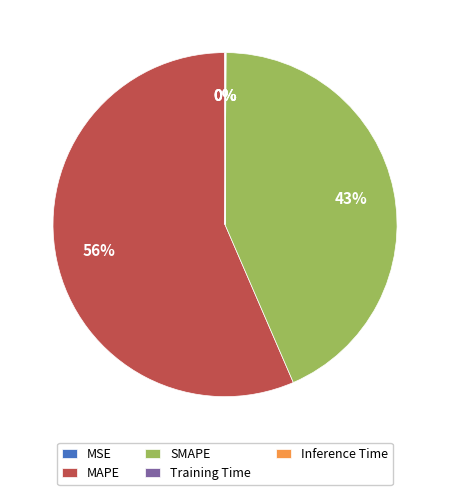

Does MAPE account for over 50% of the chart?

Yes